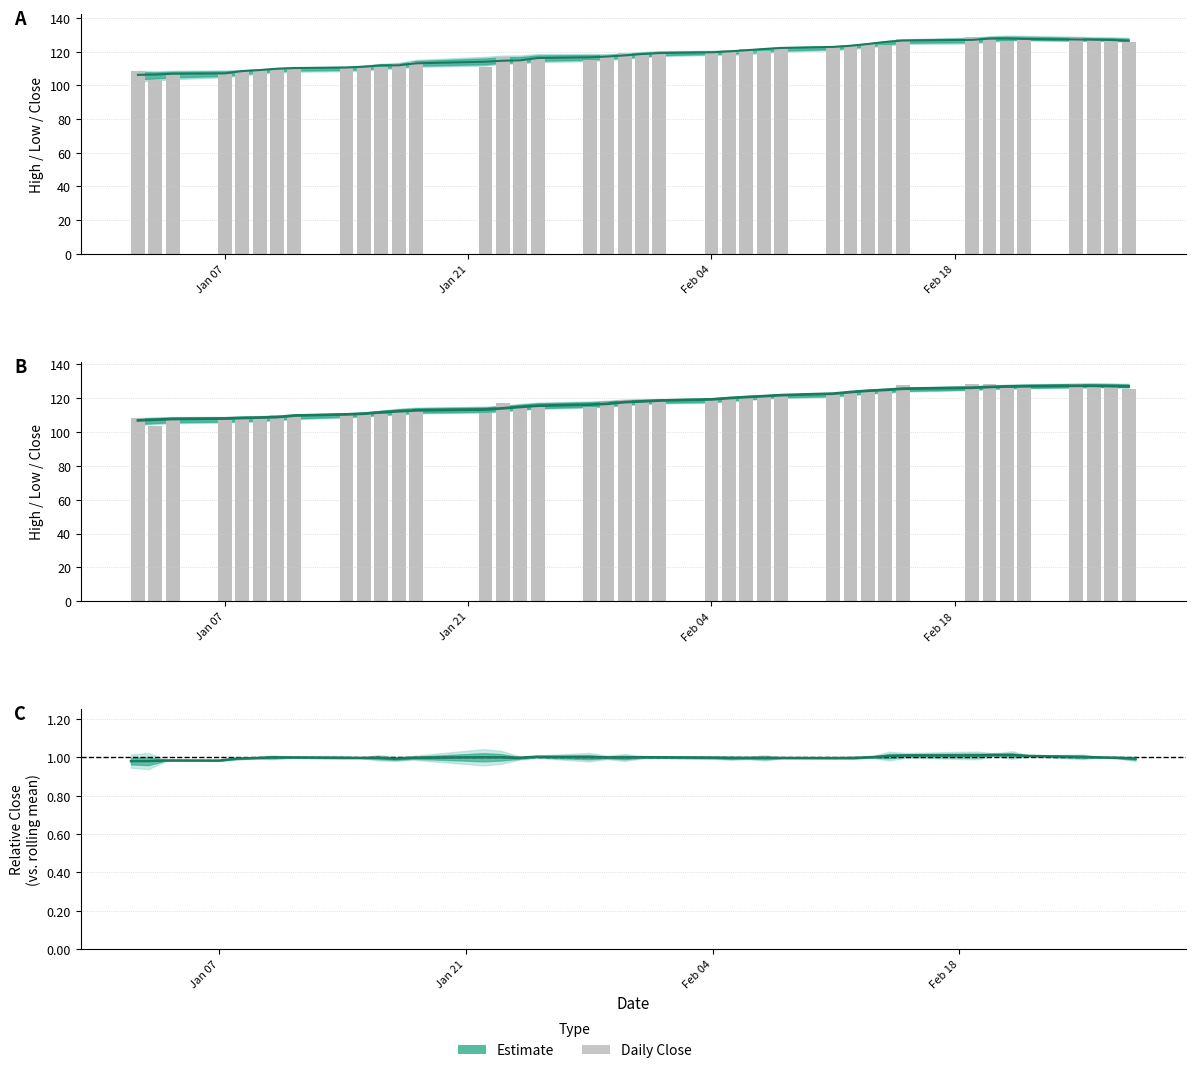

What is the sum of all values?

4719.0